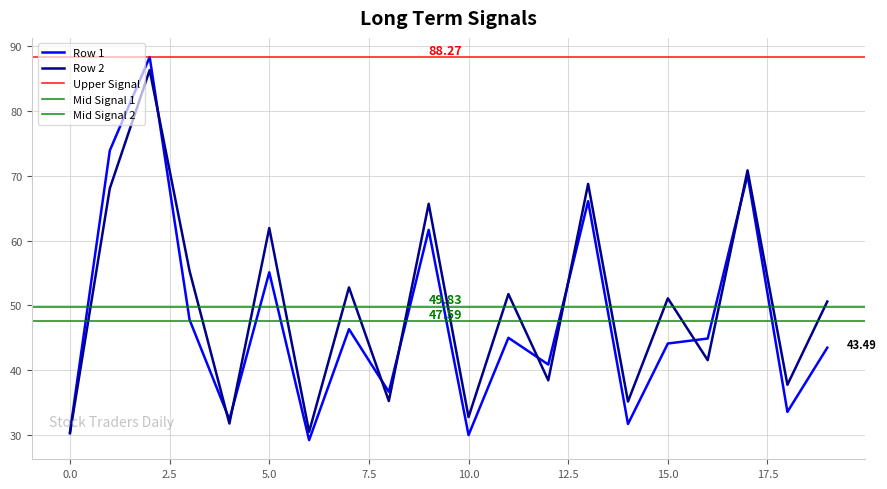

What is the sum of the Row 1 values at 9 and 12?

102.5